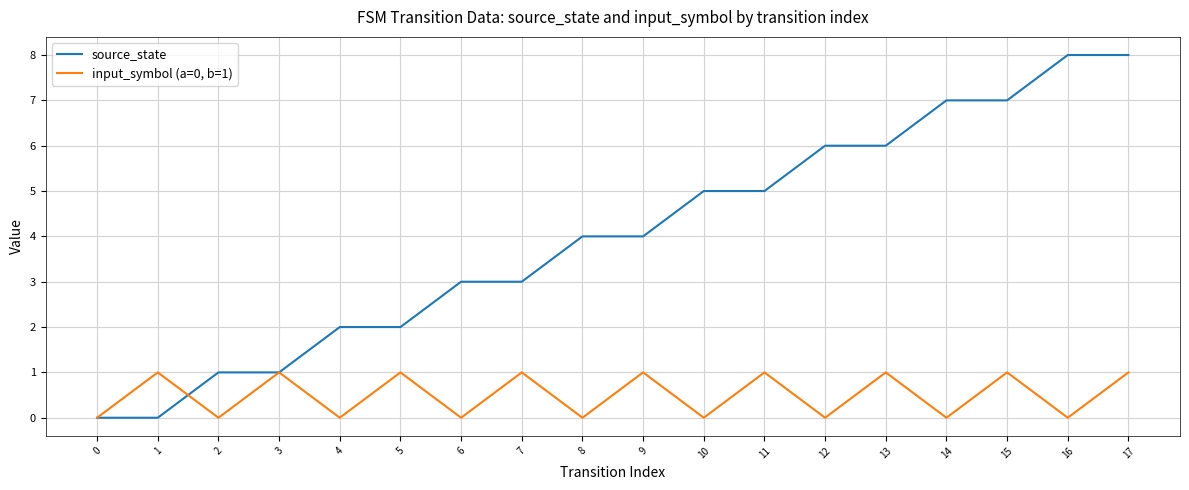

Reading right to left, list all the values displayed in this chart.

source_state: 17=8	16=8	15=7	14=7	13=6	12=6	11=5	10=5	9=4	8=4	7=3	6=3	5=2	4=2	3=1	2=1	1=0	0=0
input_symbol (a=0, b=1): 17=1	16=0	15=1	14=0	13=1	12=0	11=1	10=0	9=1	8=0	7=1	6=0	5=1	4=0	3=1	2=0	1=1	0=0